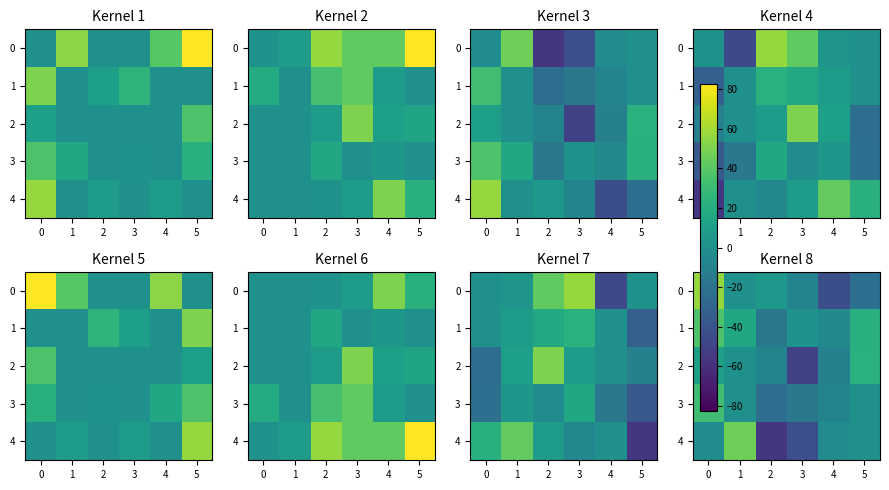

True or false: 1 has a value of 36.6 at 0.

True